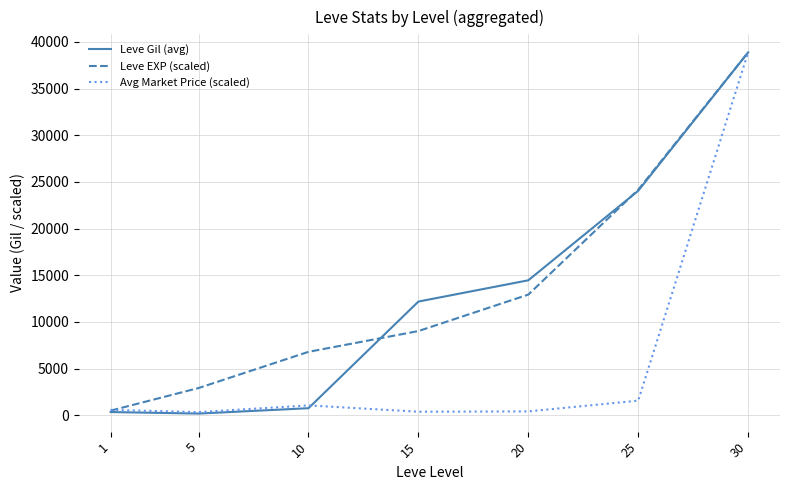

What is the total value across all series at 20?

27773.3